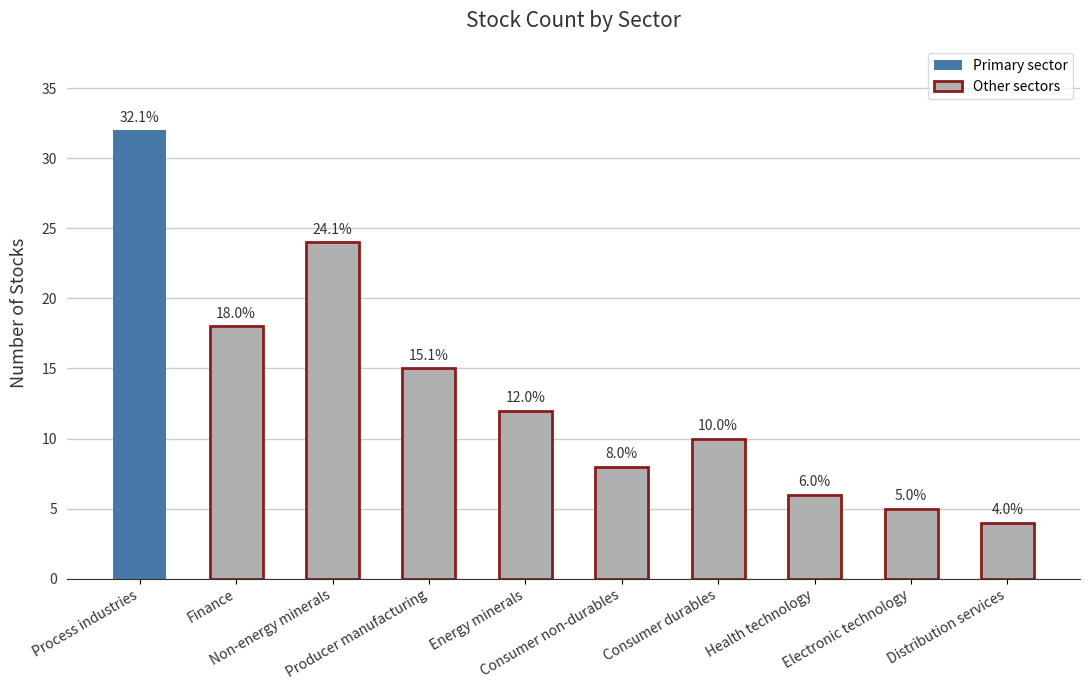

Where is the data nearest to the value 18?

Finance